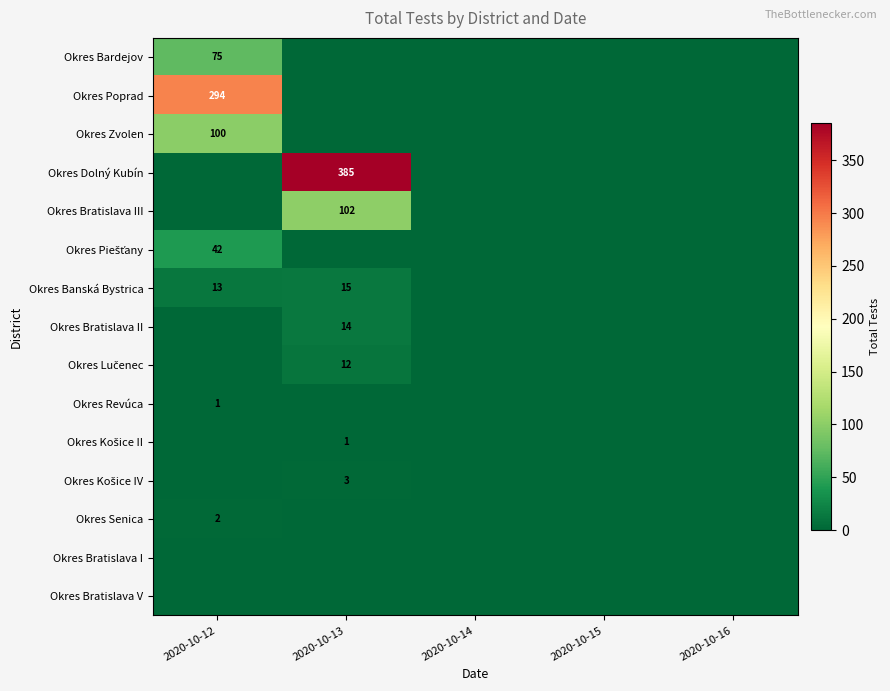

The value of Okres Banská Bystrica at 2020-10-12 is 19. True or false?

False